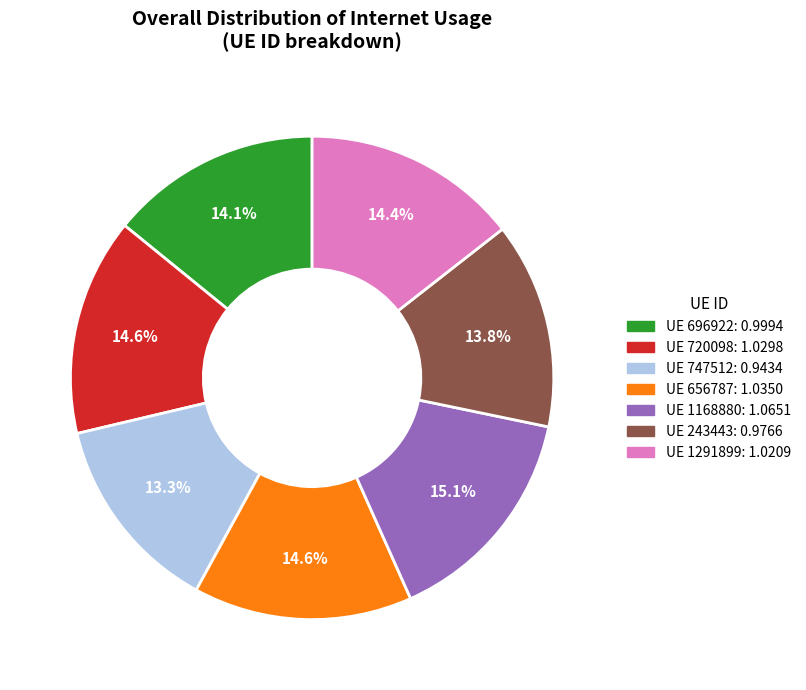

Is there a majority slice in this chart?

No